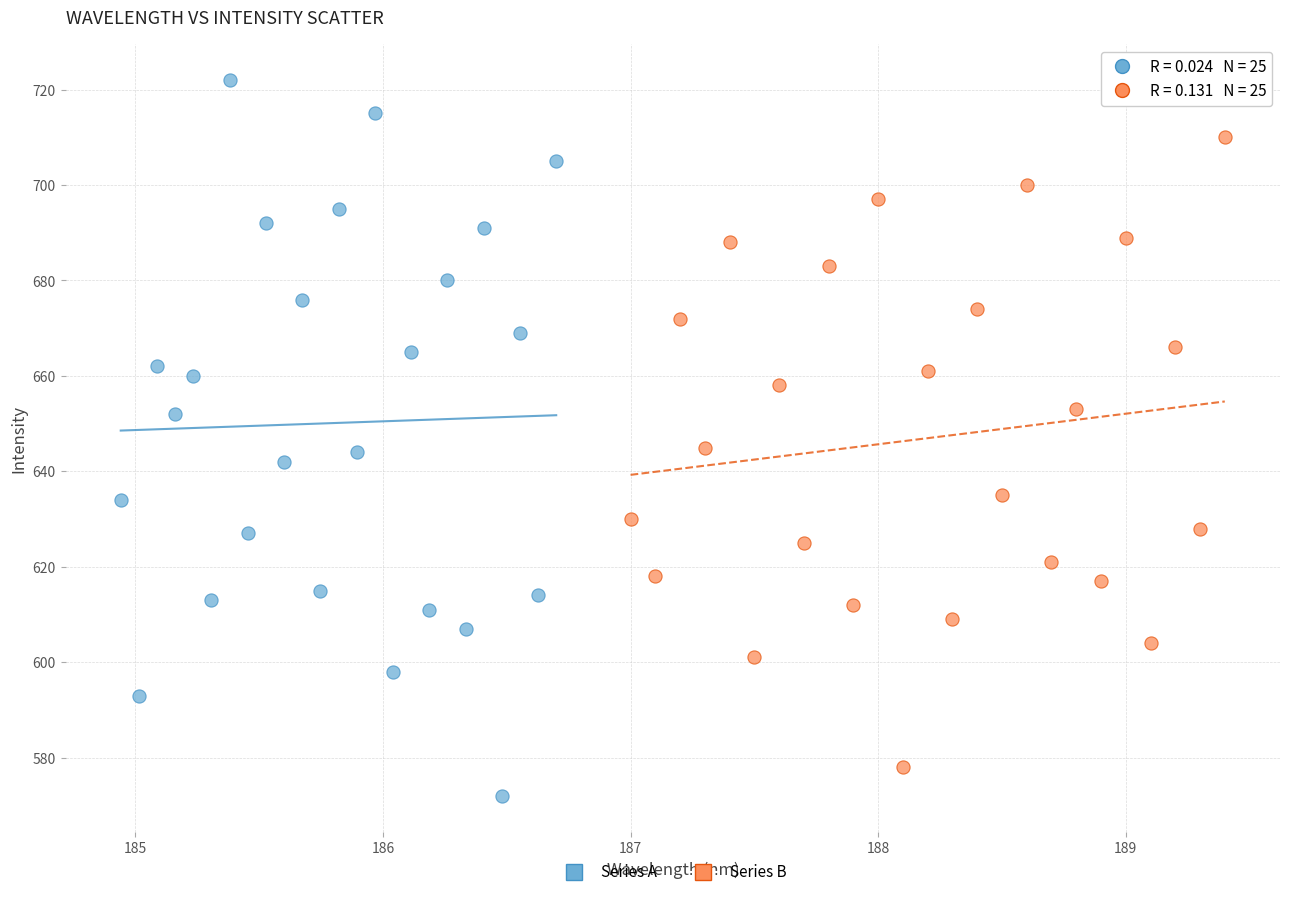

Which series reaches the maximum Y coordinate?

Series A